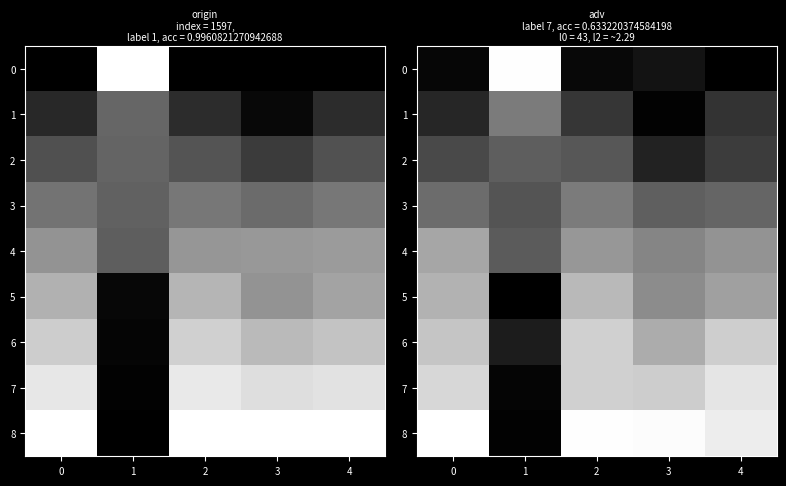

What is the difference between the 3 values at 2 and 1?

0.2